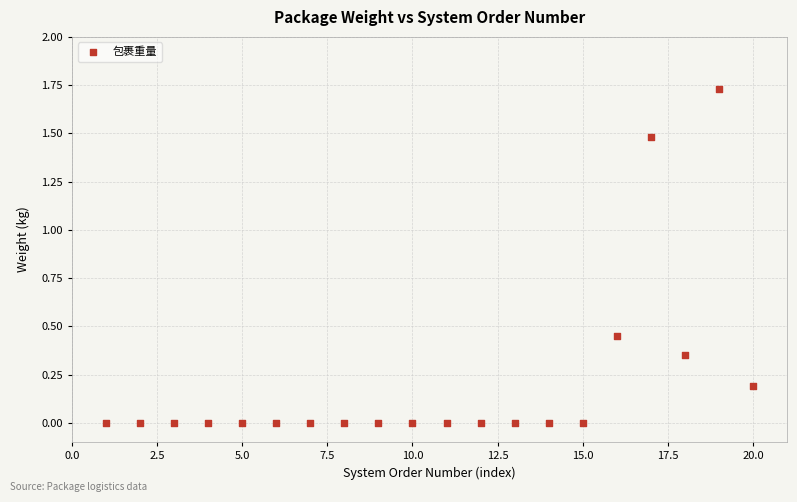

What is the range of X values (max minus min)?

19.0